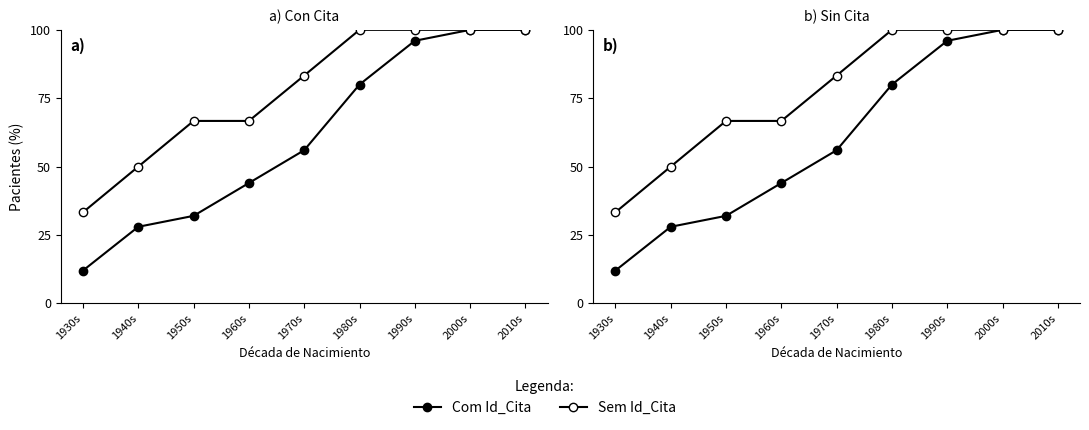

Where is Sem Id_Cita nearest to the value 66?

1950s